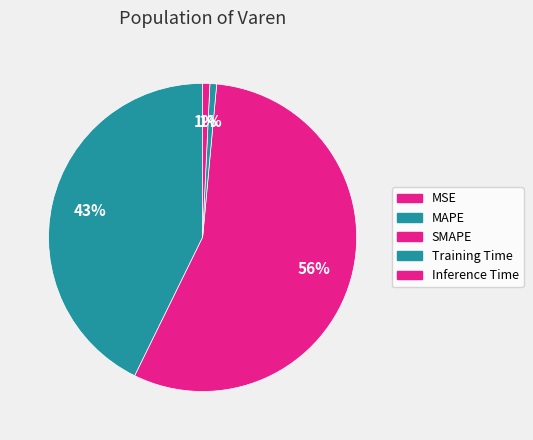

Count the number of slices in the pie.

5